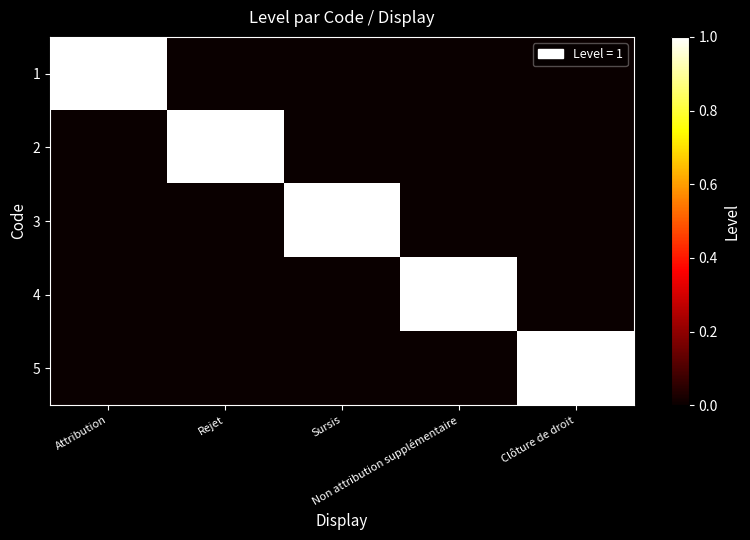

Between Attribution and Sursis, which series saw the biggest shift?

1